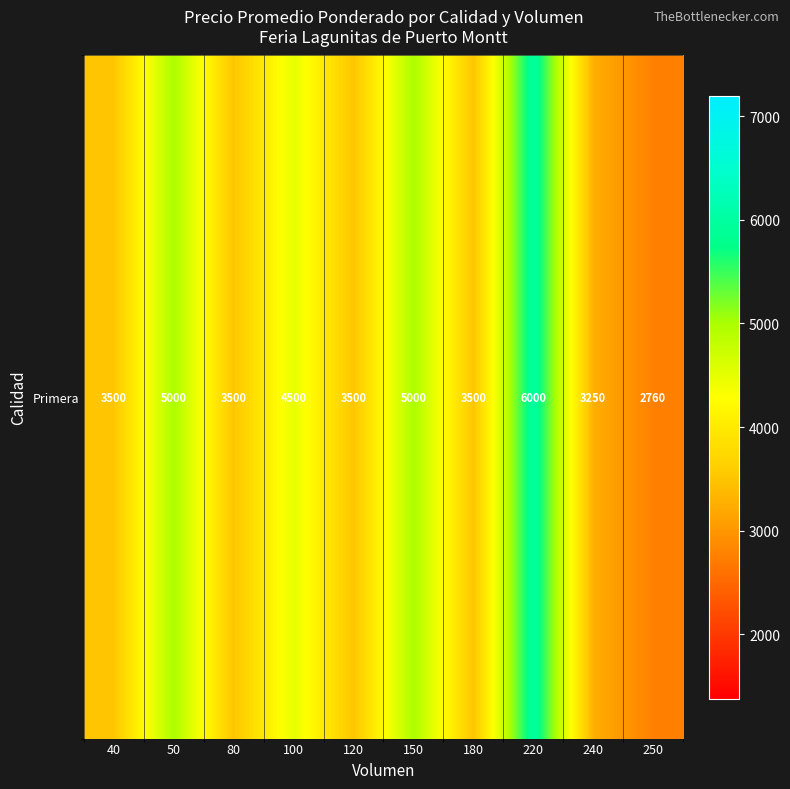

List the labels in order of value, largest first.

220, 50, 150, 100, 40, 80, 120, 180, 240, 250